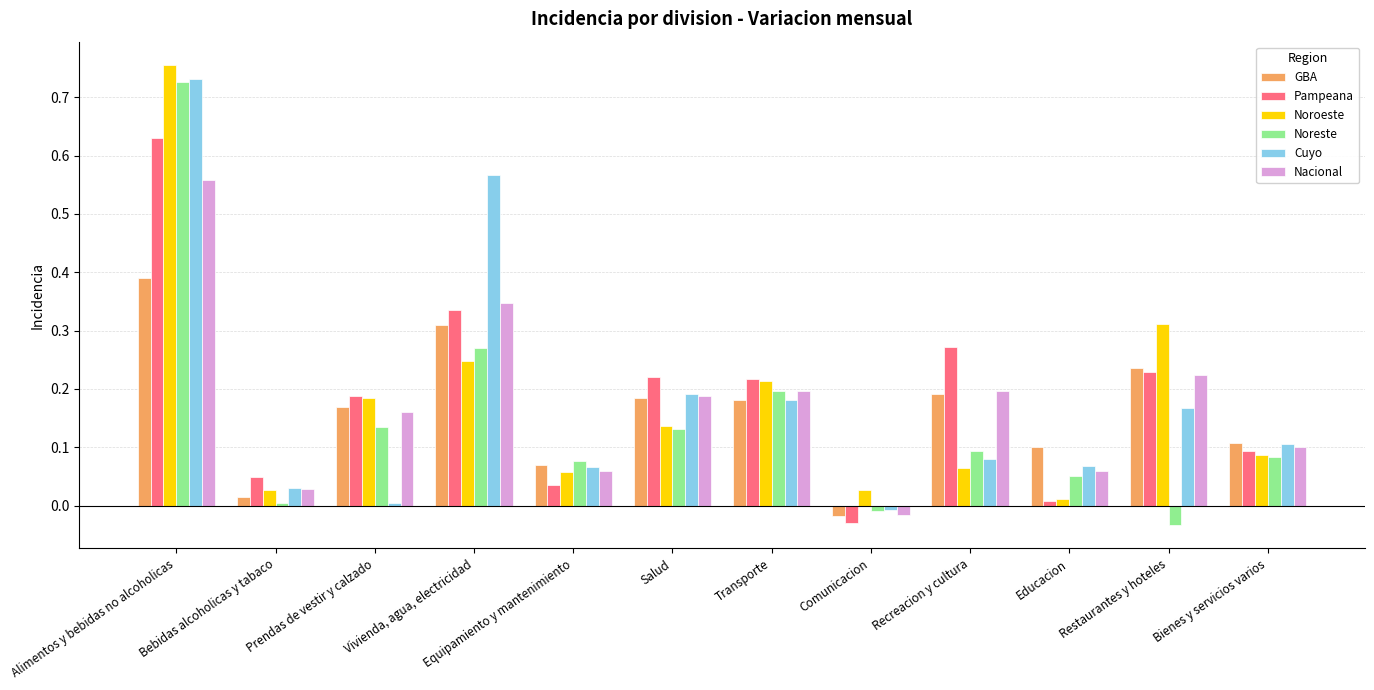

What is the sum of all Nacional values?

2.1